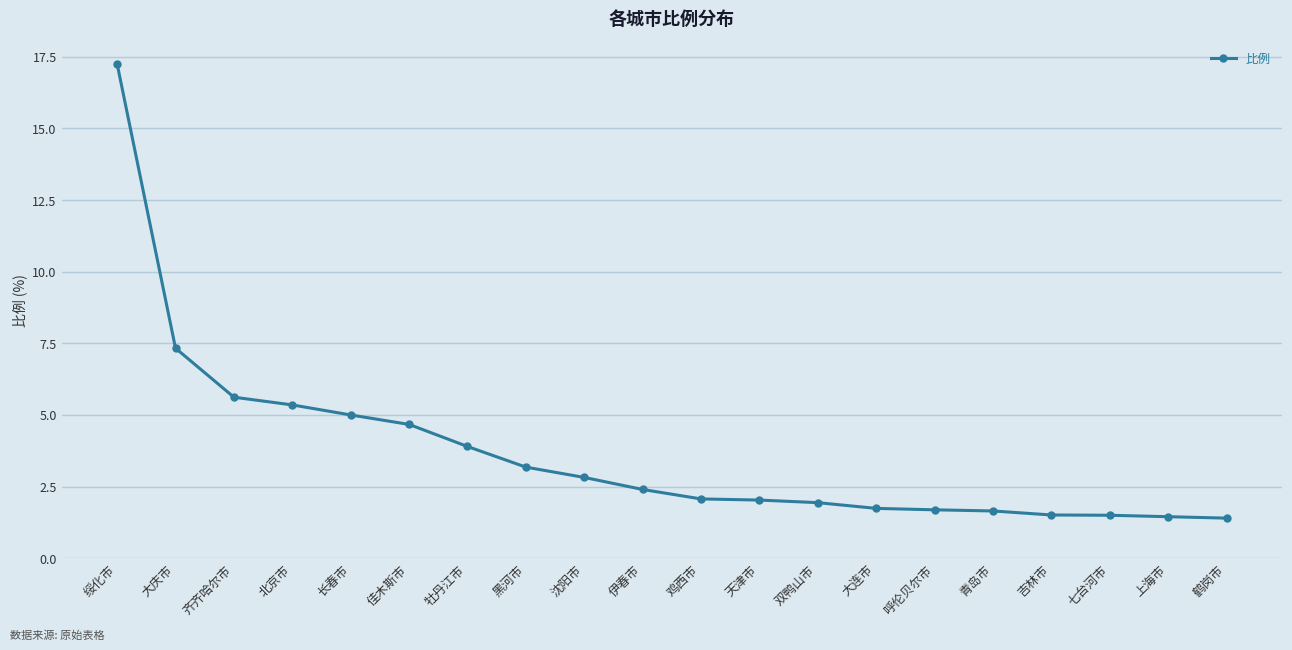

How many lines are shown in the chart?

1